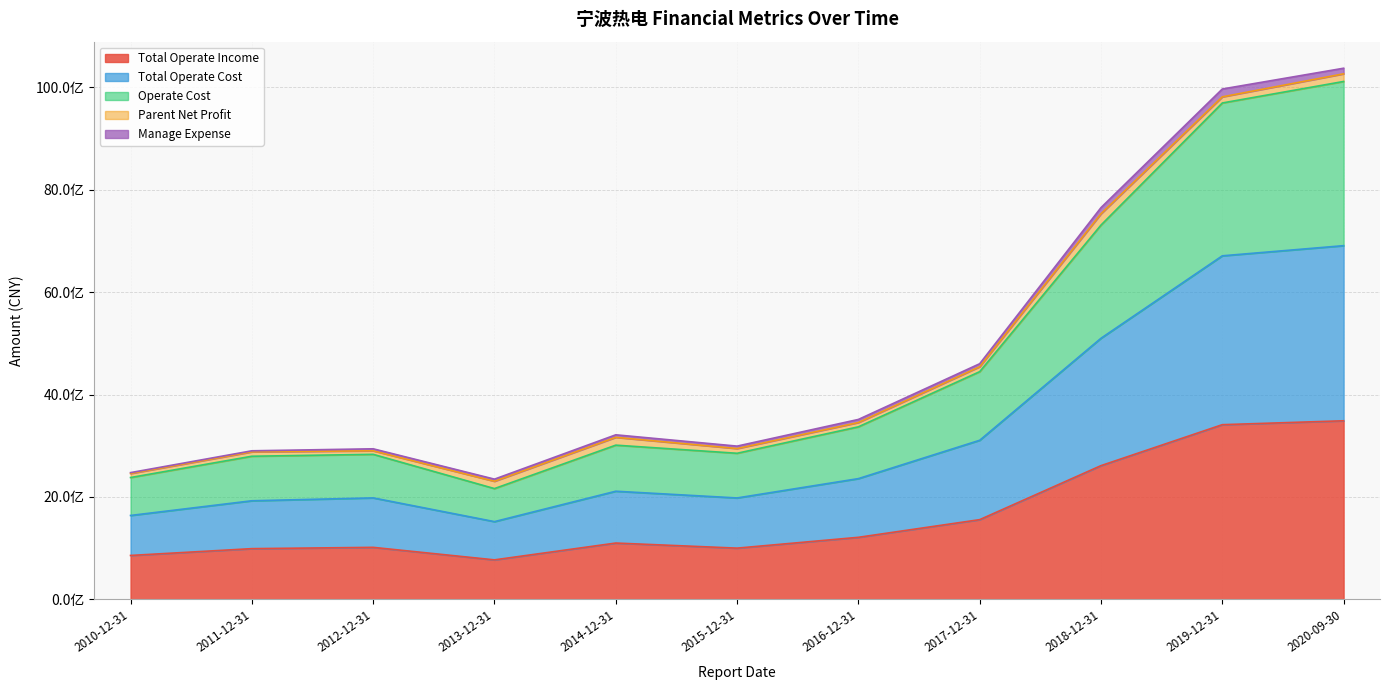

What are all the series names shown in the legend?

Total Operate Income, Total Operate Cost, Operate Cost, Parent Net Profit, Manage Expense